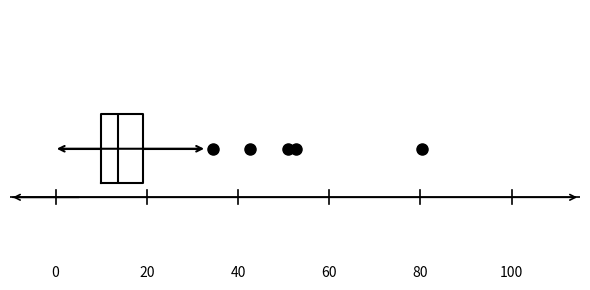

Transcribe this box plot: give where the median line is, the range the box spans, and where the two whiskers end, as read against the x-axis. The values are not printed on the chart, so give them approximately, as read against the axis.

median 14, box 10 to 20, whiskers 2 to 32